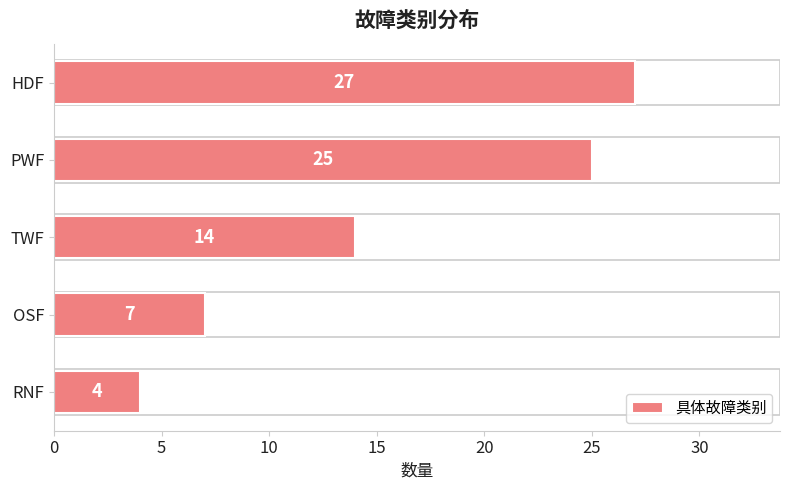

Approximately how many times larger is the value at RNF compared to OSF?

0.6